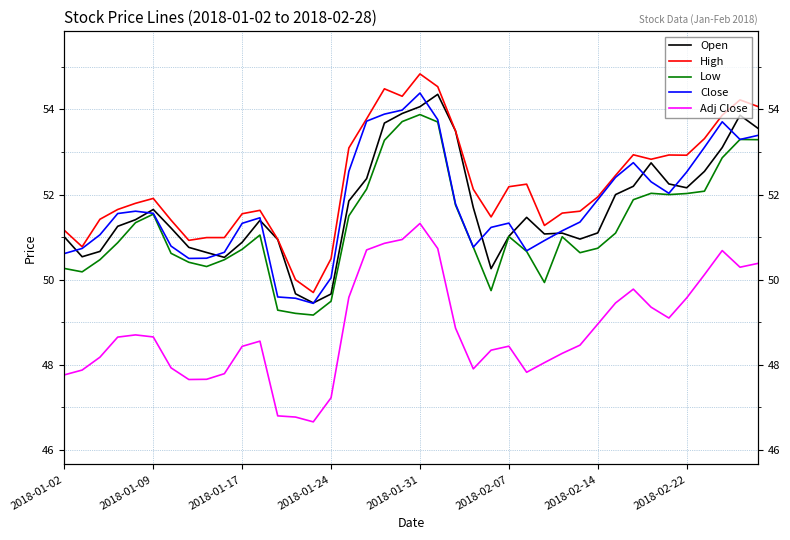

What is the difference between the second highest and minimum values in the Low series?

4.5